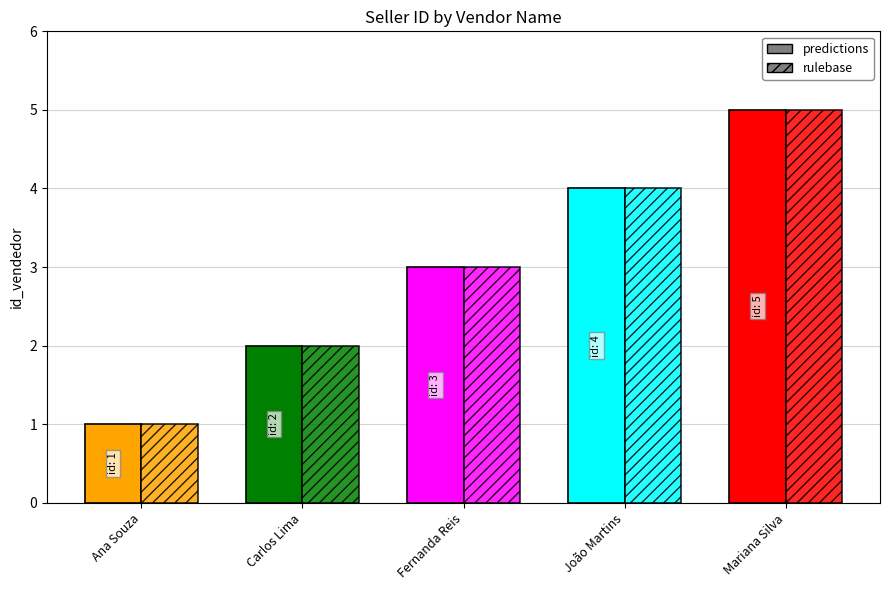

How many series are shown in this chart?

2